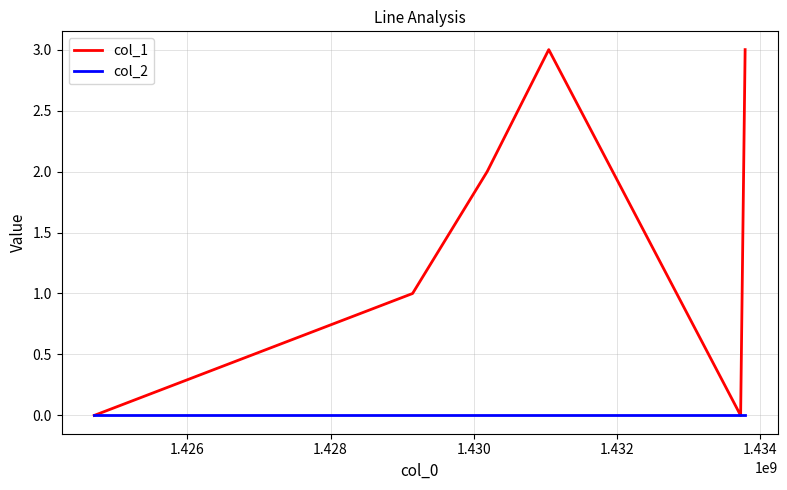

Which series has the largest total across all categories?

col_1